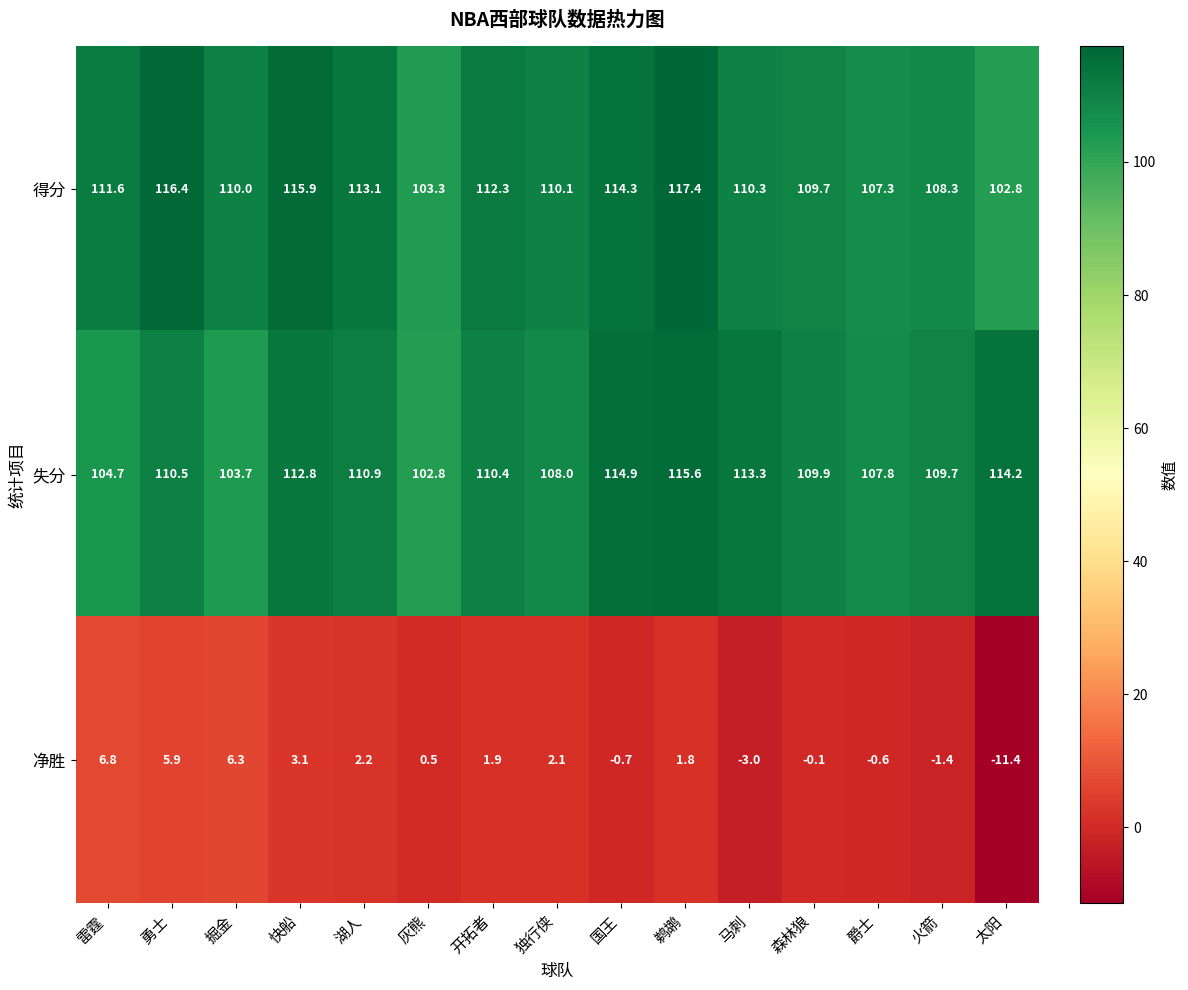

Which series has the largest range (max minus min)?

净胜